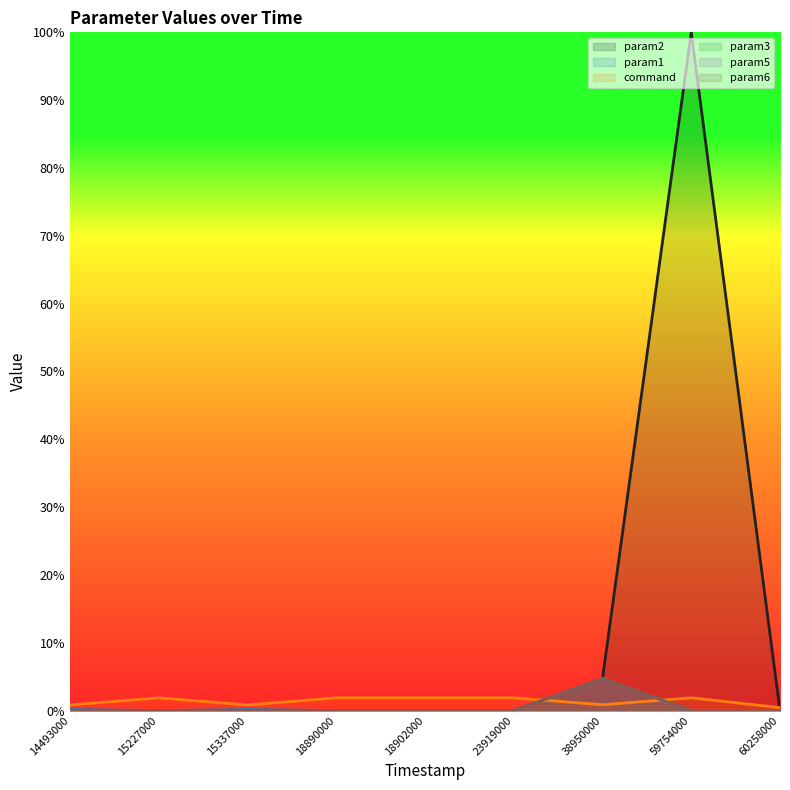

What is the spread (max minus min) of values at 18890000?

1.9